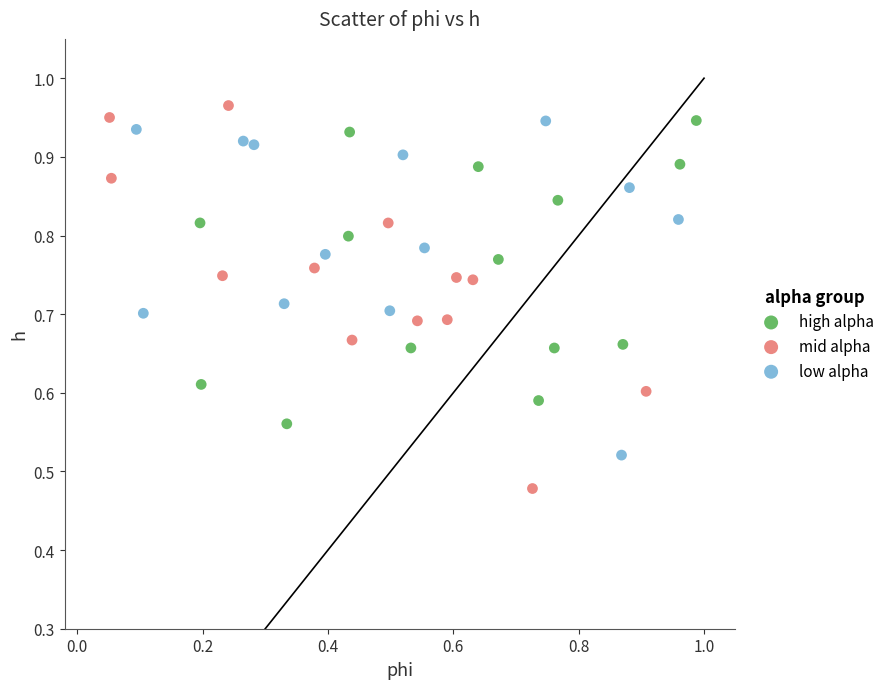

What are all the series names shown in the legend?

high alpha, mid alpha, low alpha